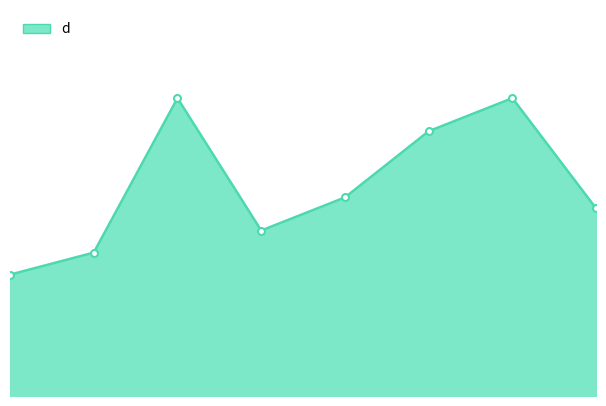

Which category has the highest value across all series?

3